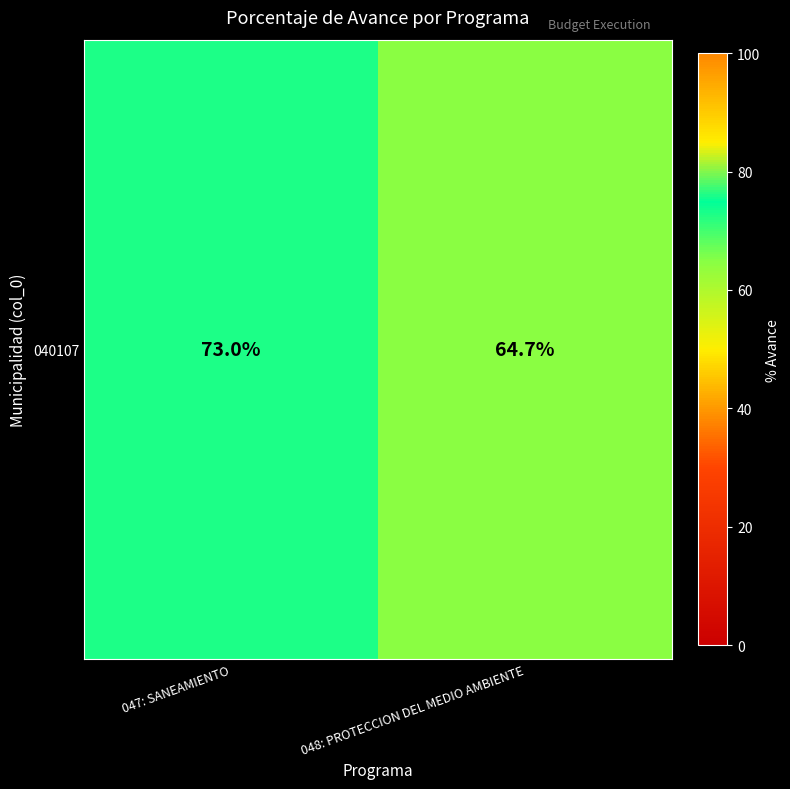

What is the change in value from 047: SANEAMIENTO to 048: PROTECCION DEL MEDIO AMBIENTE?

-8.3